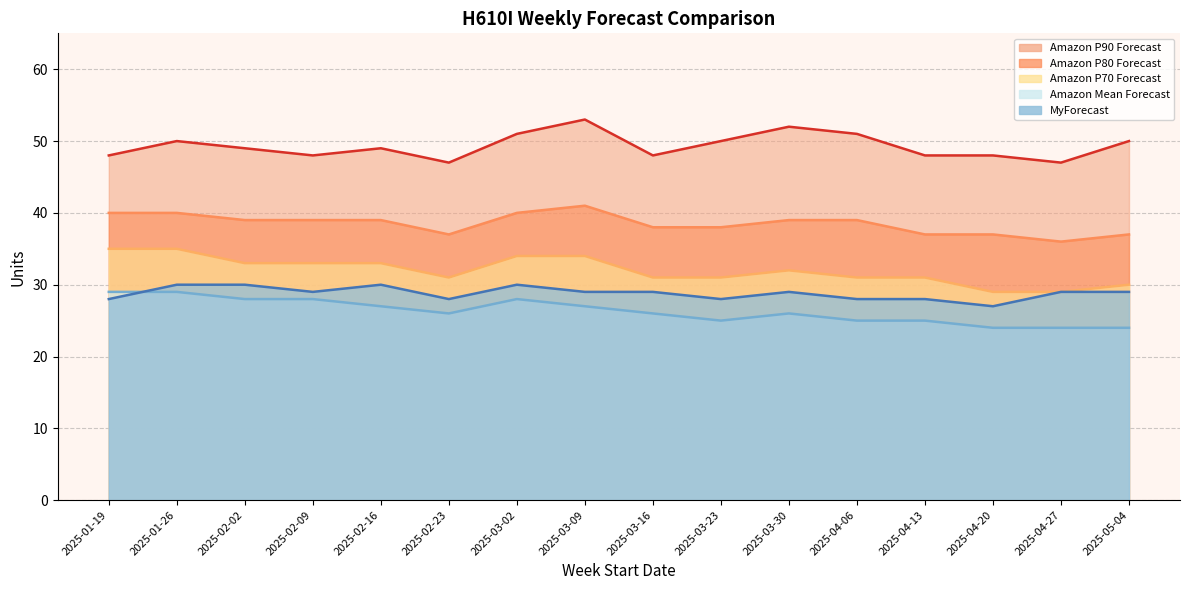

True or false: Amazon P90 Forecast and Amazon Mean Forecast intersect in this chart.

False